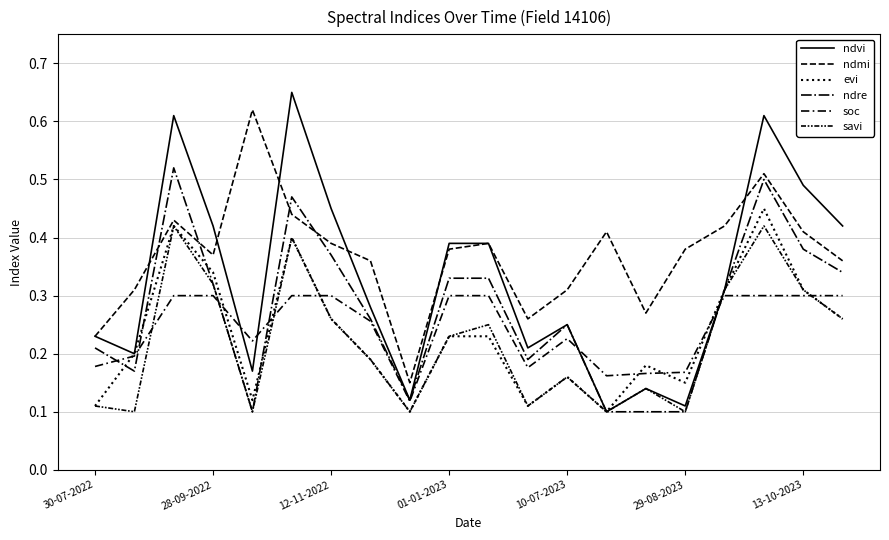

Is this an area chart (filled region under the line)?

No